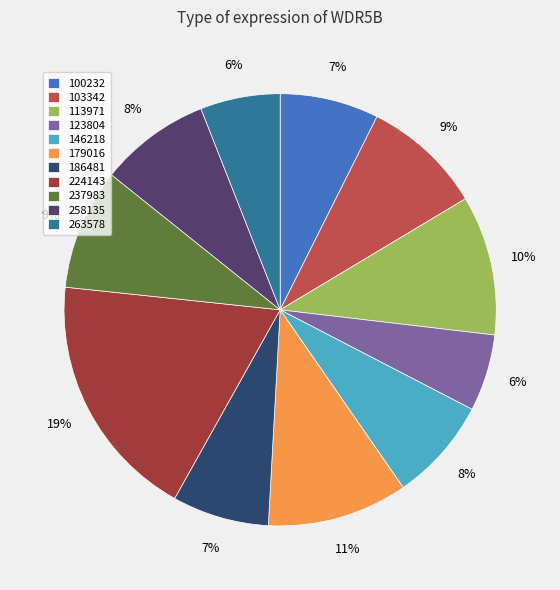

What is the largest slice in the pie chart?

224143